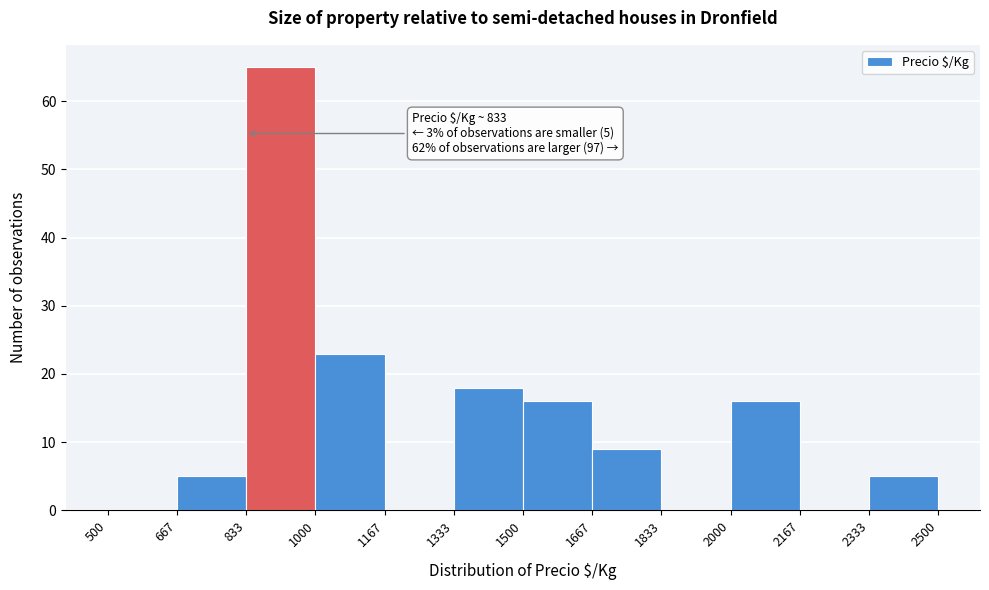

Over which range of the x-axis is the bar tallest?

833 to 1000